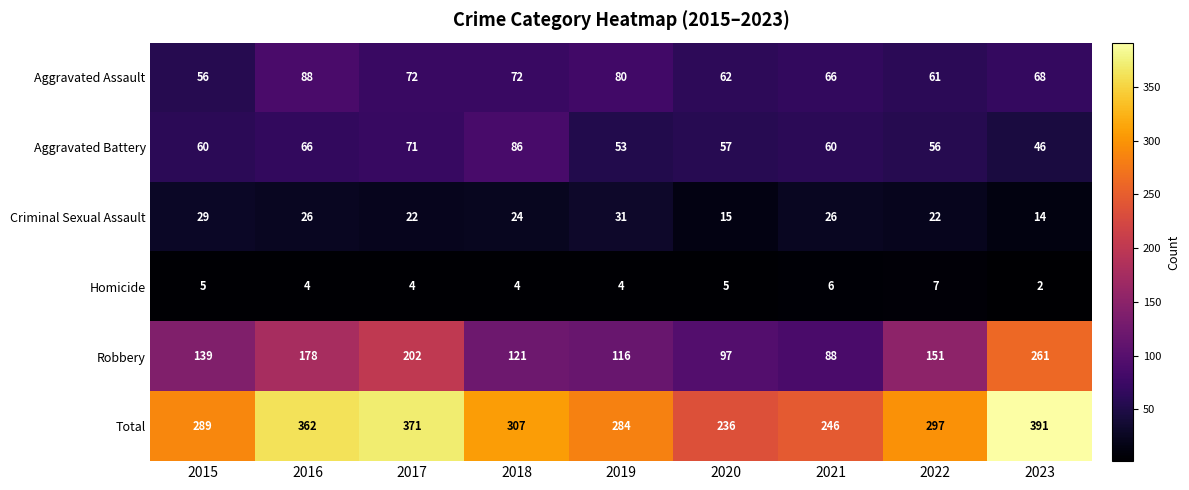

True or false: Criminal Sexual Assault has a value of 14 at 2023.

True